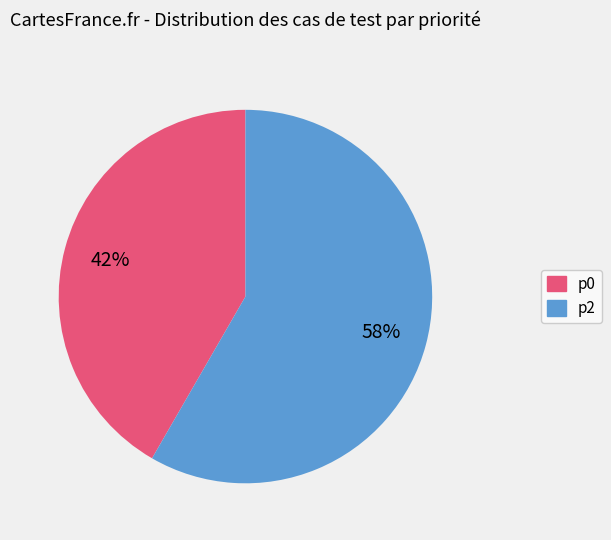

Which slice is the largest?

p2